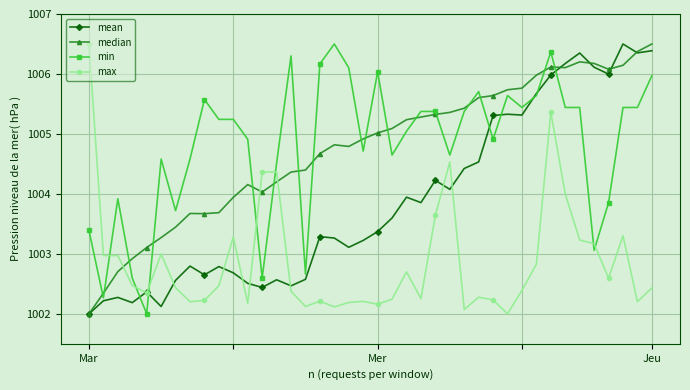

What is the value of the min point at the 38th from the left?

1005.4